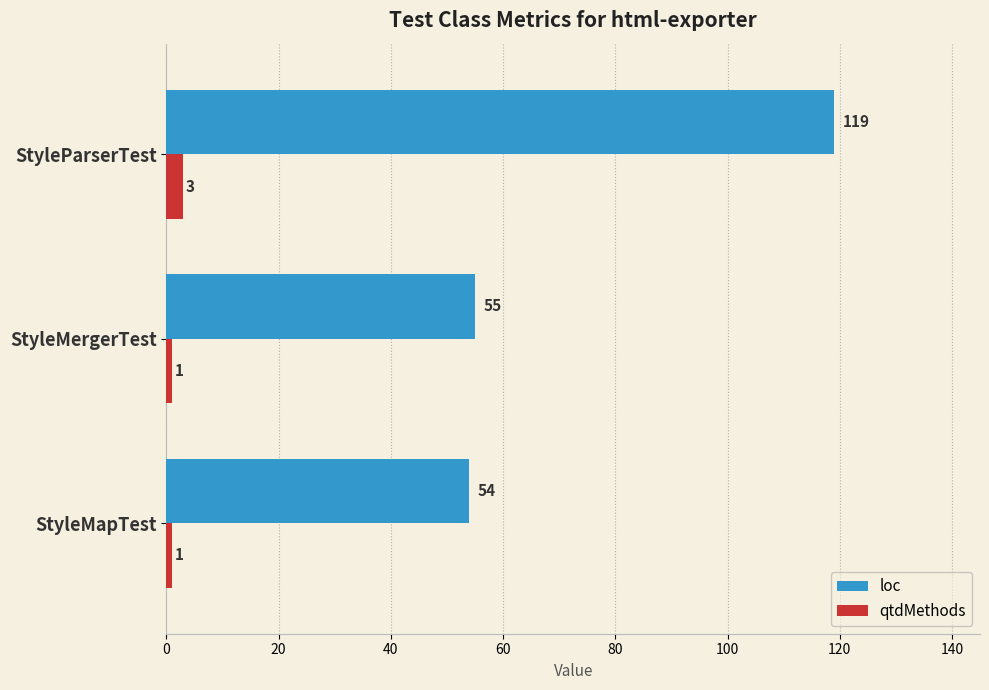

Rank the series by their maximum value, from highest to lowest.

loc, qtdMethods